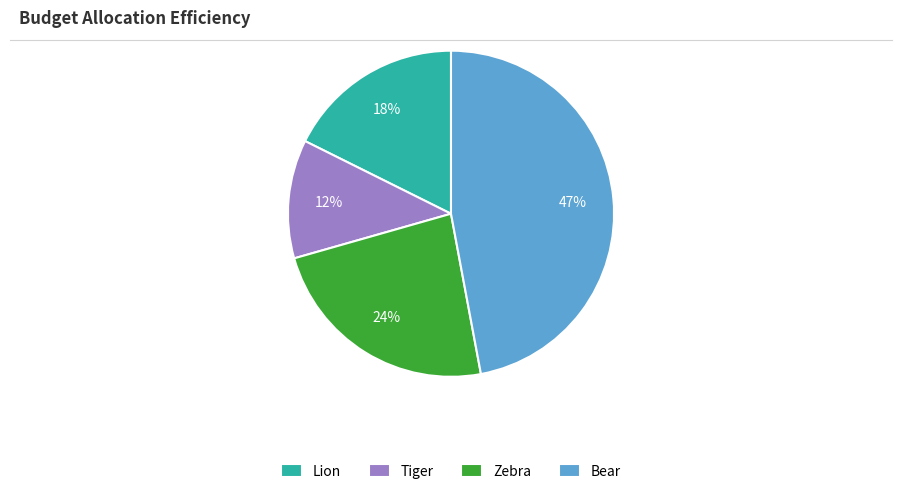

Which slice is the smallest?

Tiger